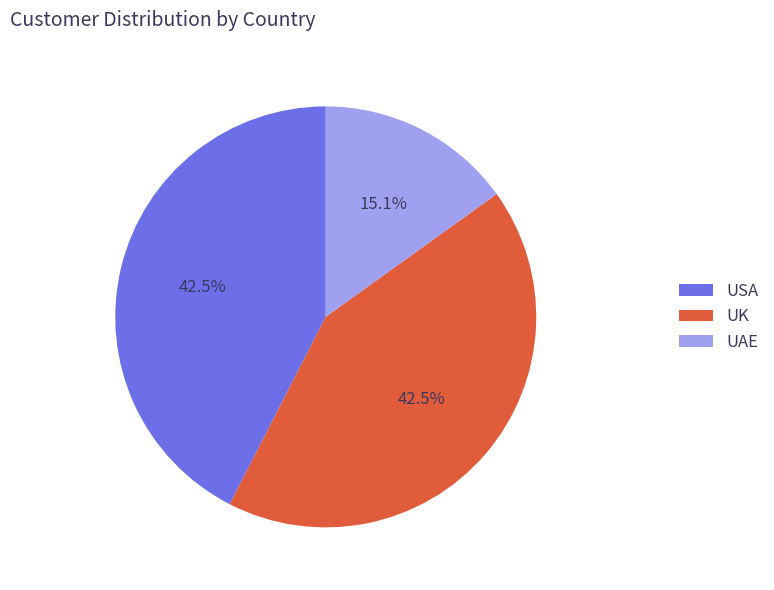

Between UAE and USA, which is larger?

USA